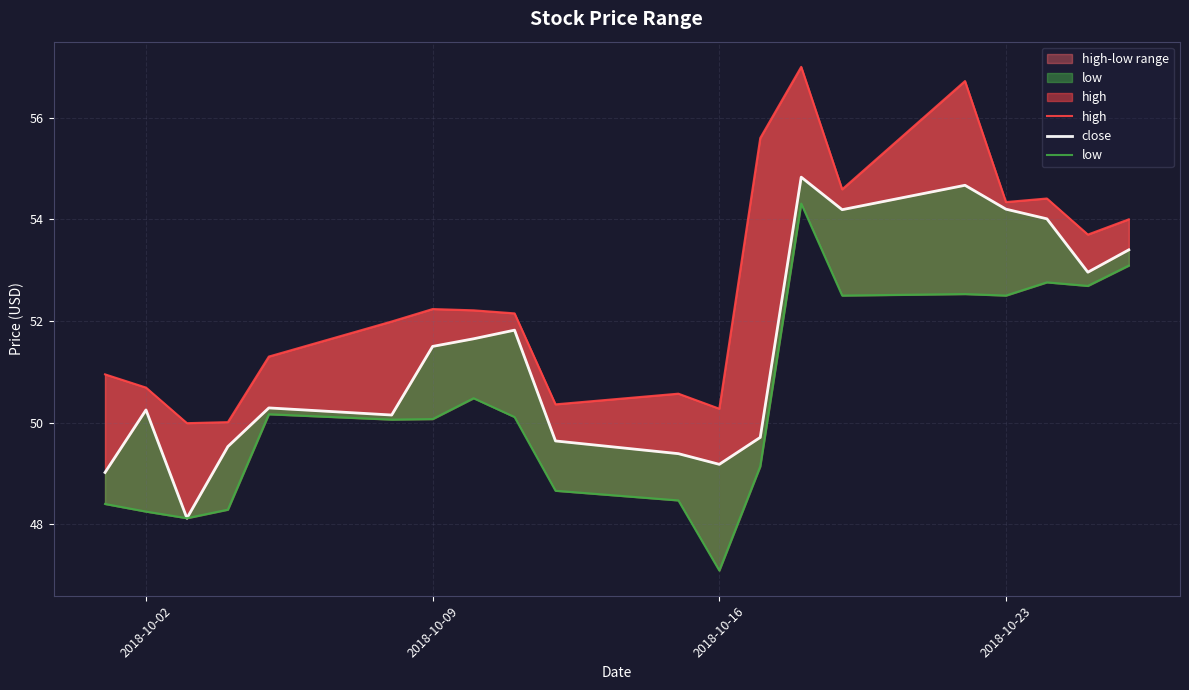

Rank the series by their maximum value, from lowest to highest.

low, close, high